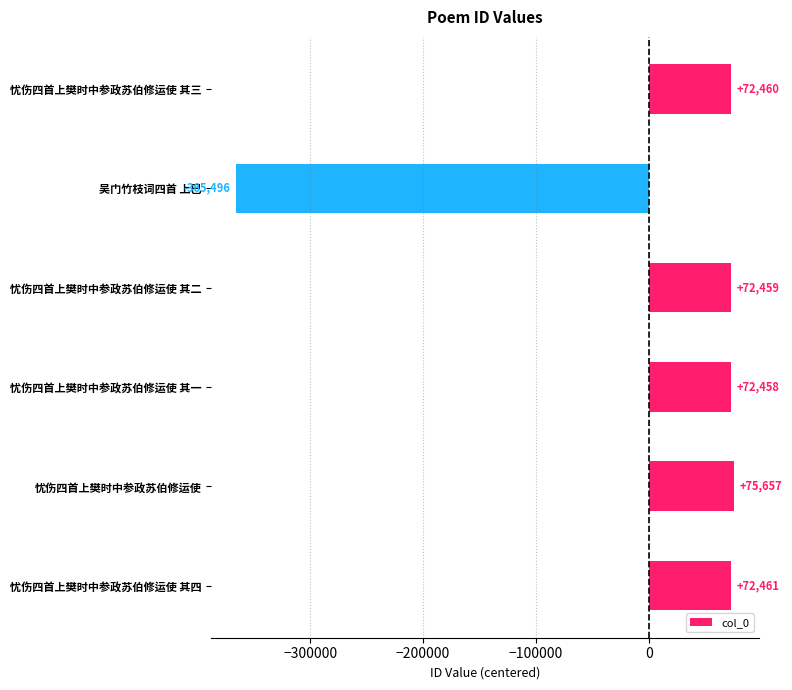

What is the change in value from 忧伤四首上樊时中参政苏伯修运使 其一 to 忧伤四首上樊时中参政苏伯修运使 其三?

+2.0